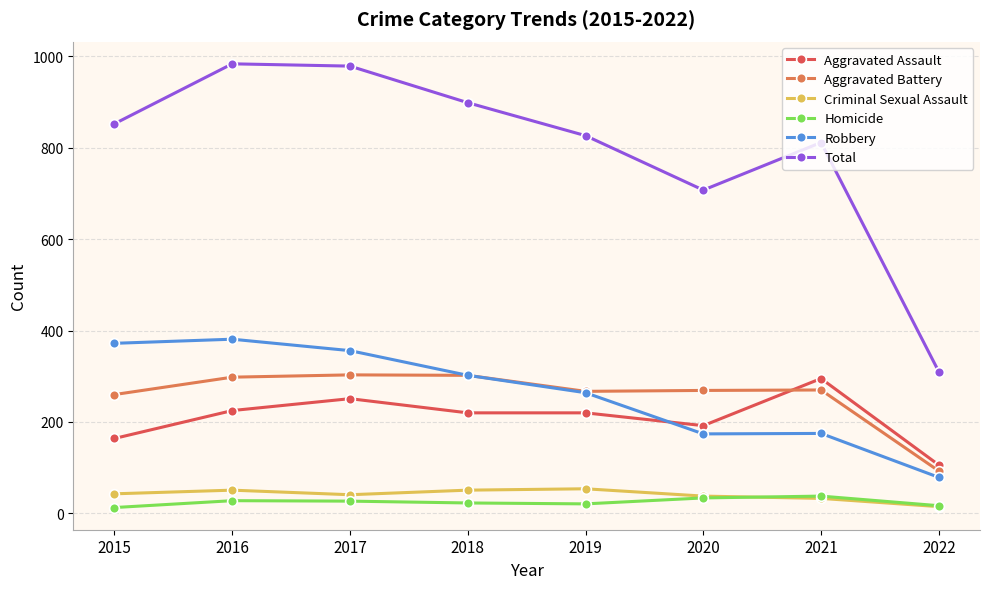

What is the difference between the second highest and minimum values in the Aggravated Assault series?

145